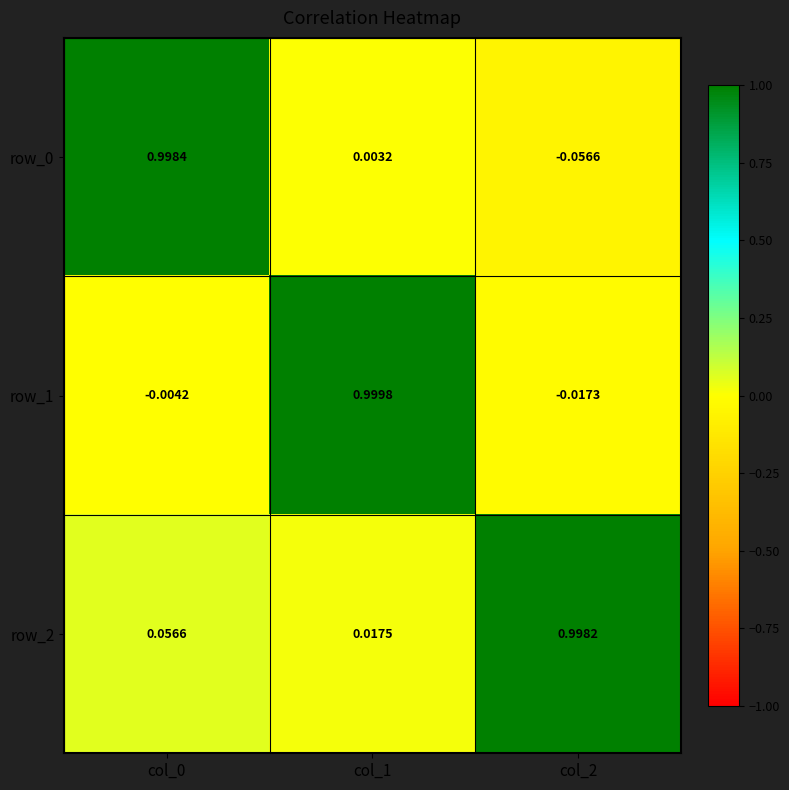

Is the value of row_1 at col_2 greater than the value of row_0 at col_2?

Yes